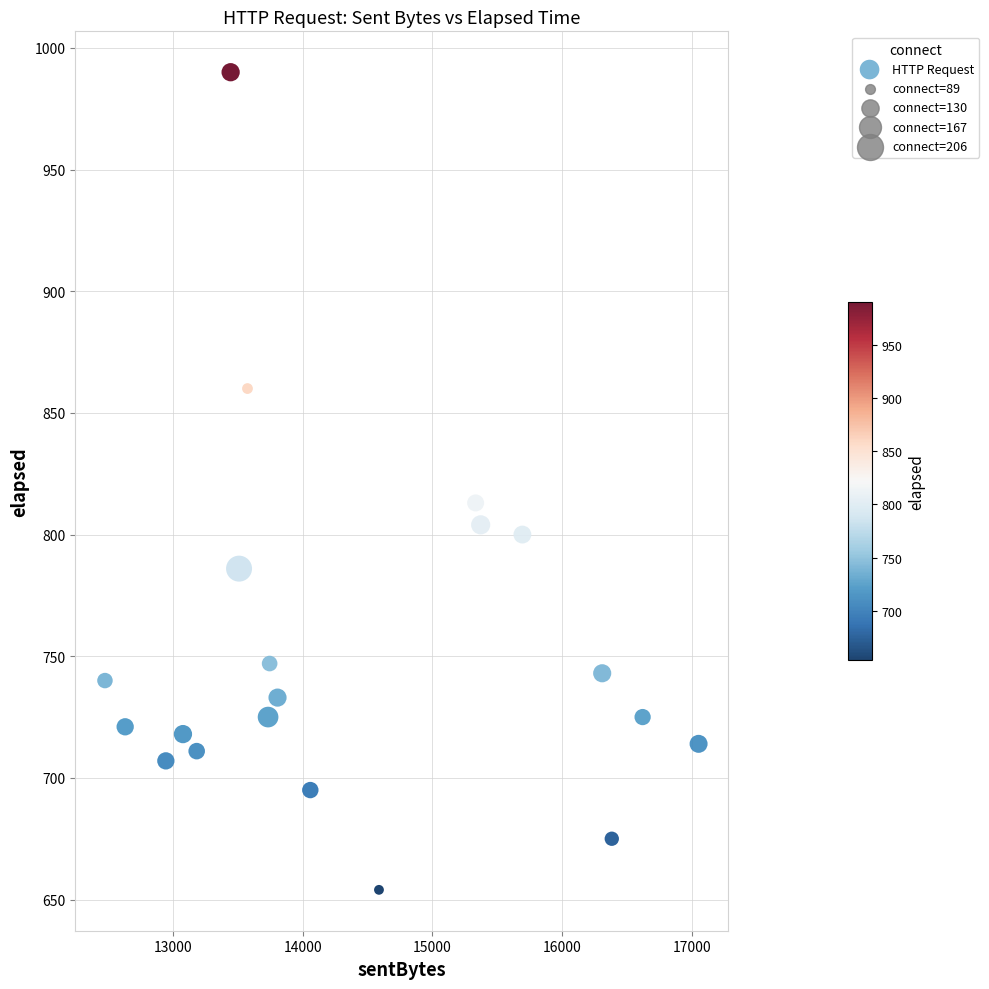

What Y value in the scatter plot is closest to 822?

813